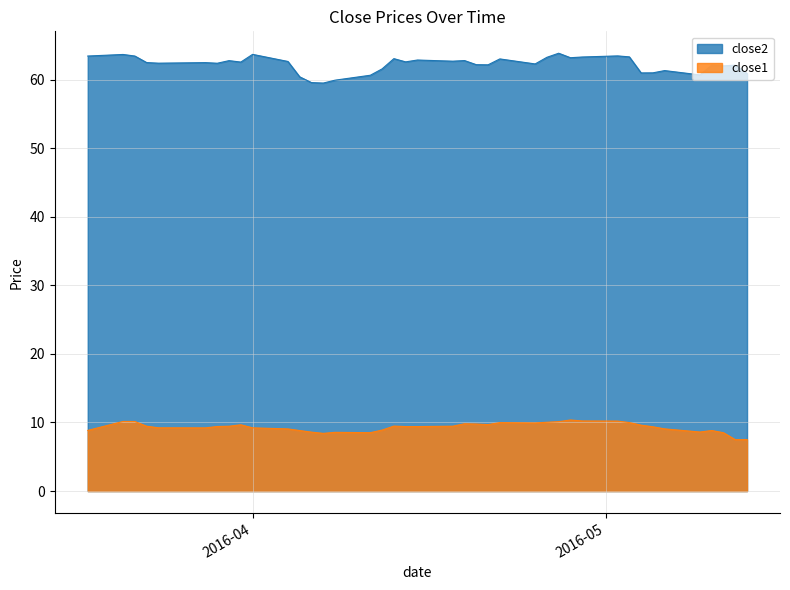

Count the number of categories in the chart.

40